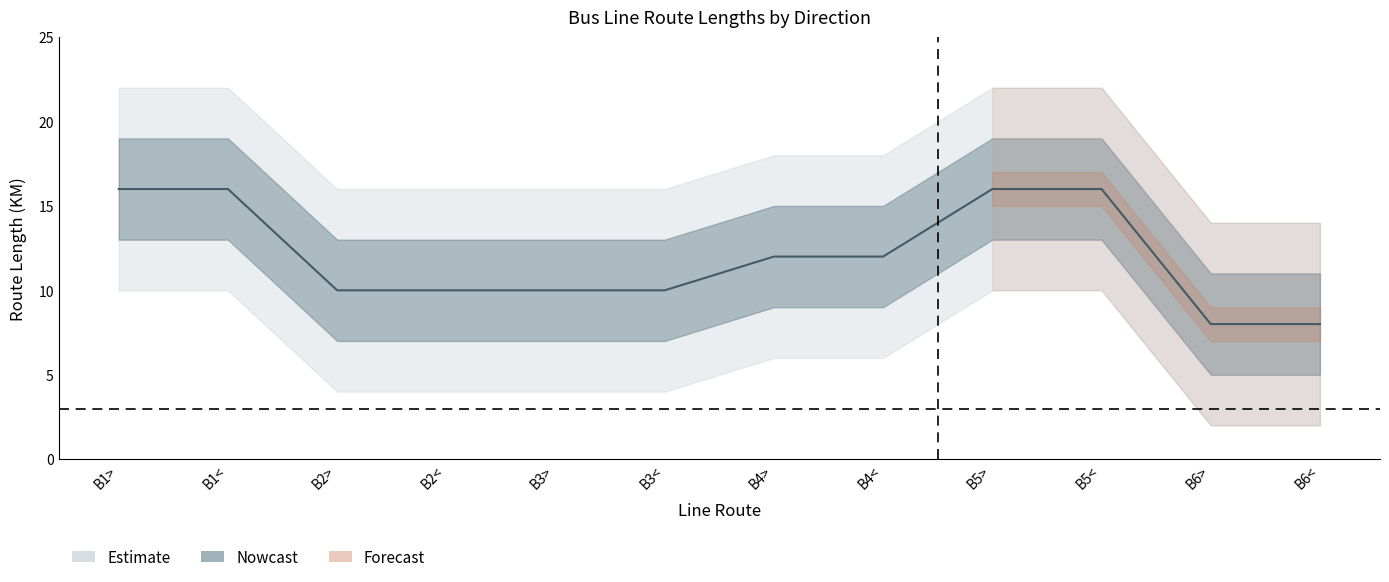

Does the chart have visible grid lines?

No